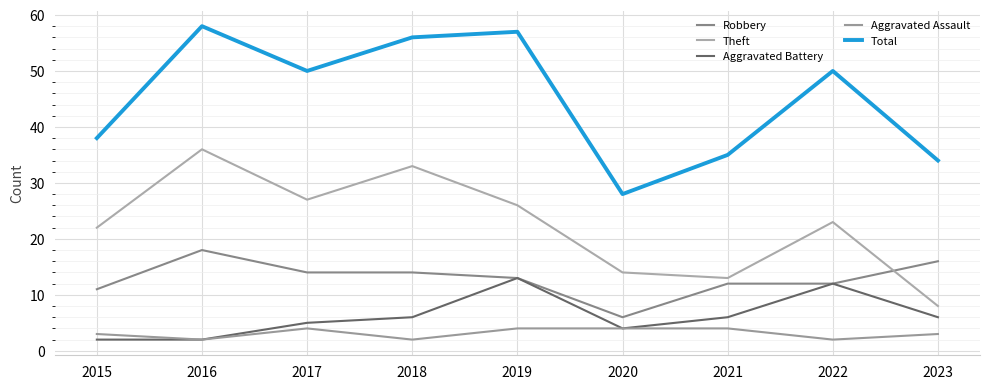

Is the value of Aggravated Assault at 2021 greater than the value of Total at 2020?

No